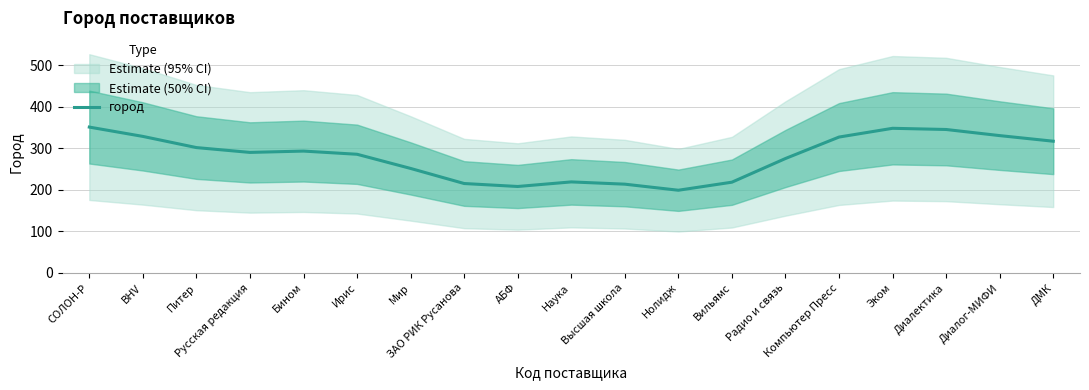

Which category has the lowest value across all series?

Нолидж